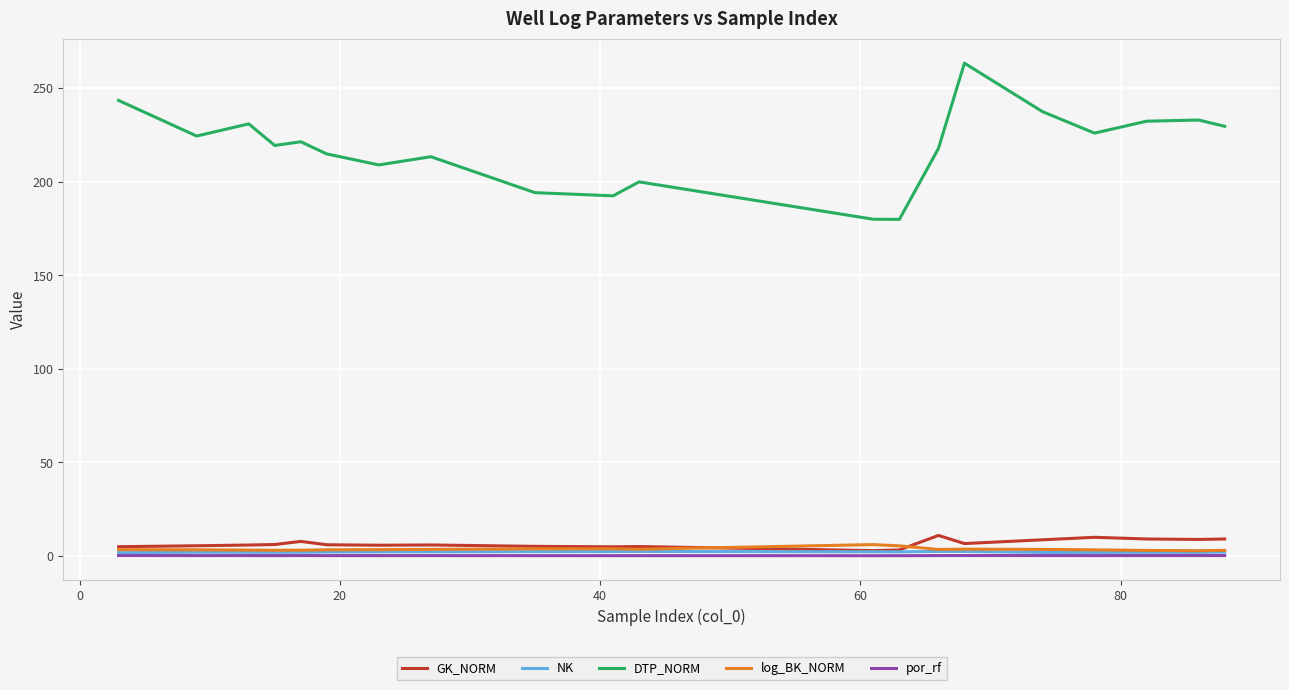

Does the chart have visible grid lines?

Yes